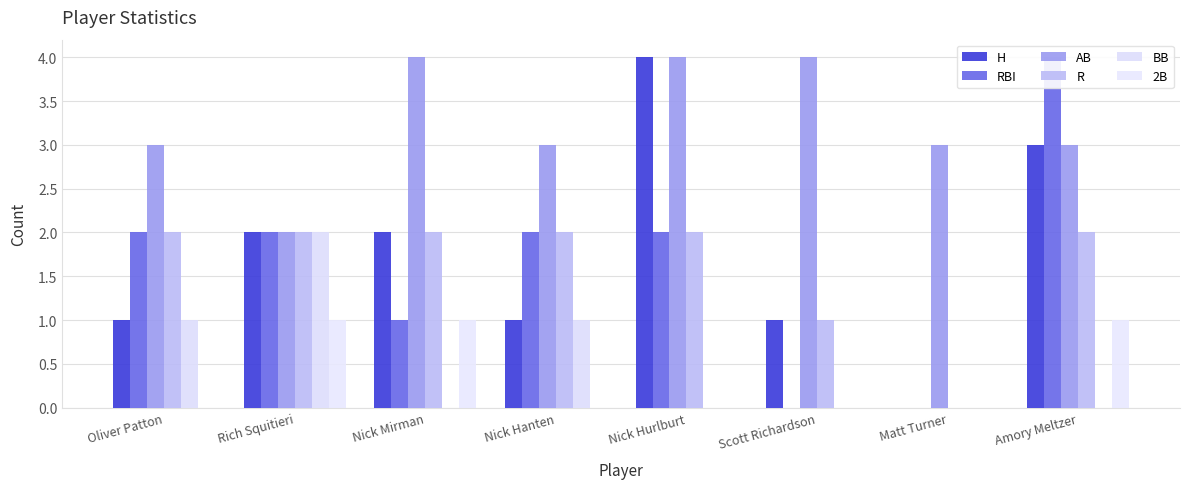

At which label does AB first exceed 3?

Nick Mirman